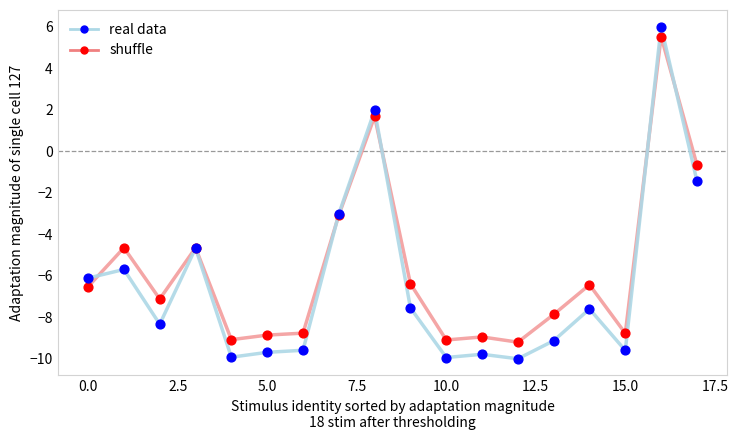

At how many categories does at least one series exceed -4?

4